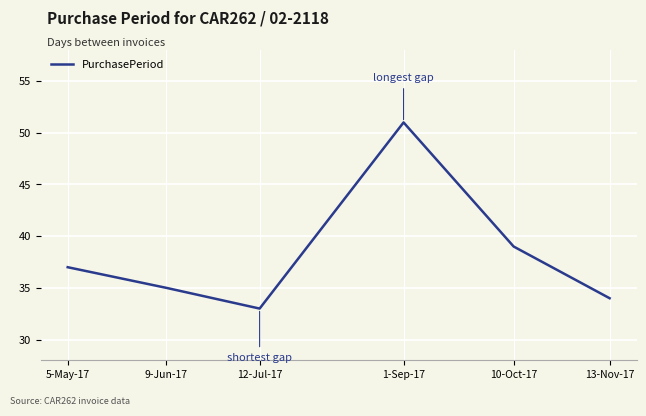

True or false: the data shows 88 at 1-Sep-17.

False